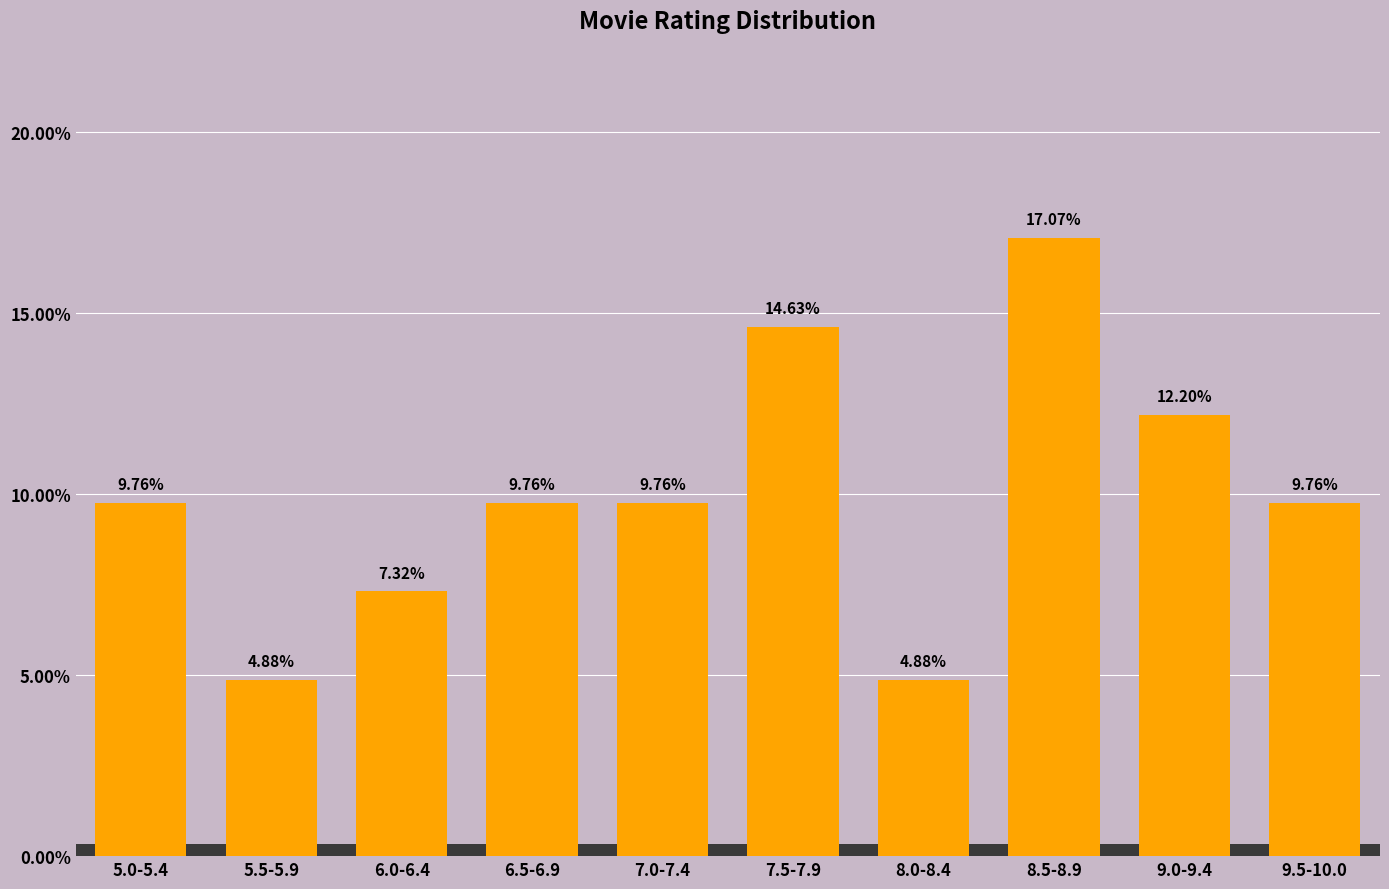

What is the difference between the maximum and minimum values?

12.2